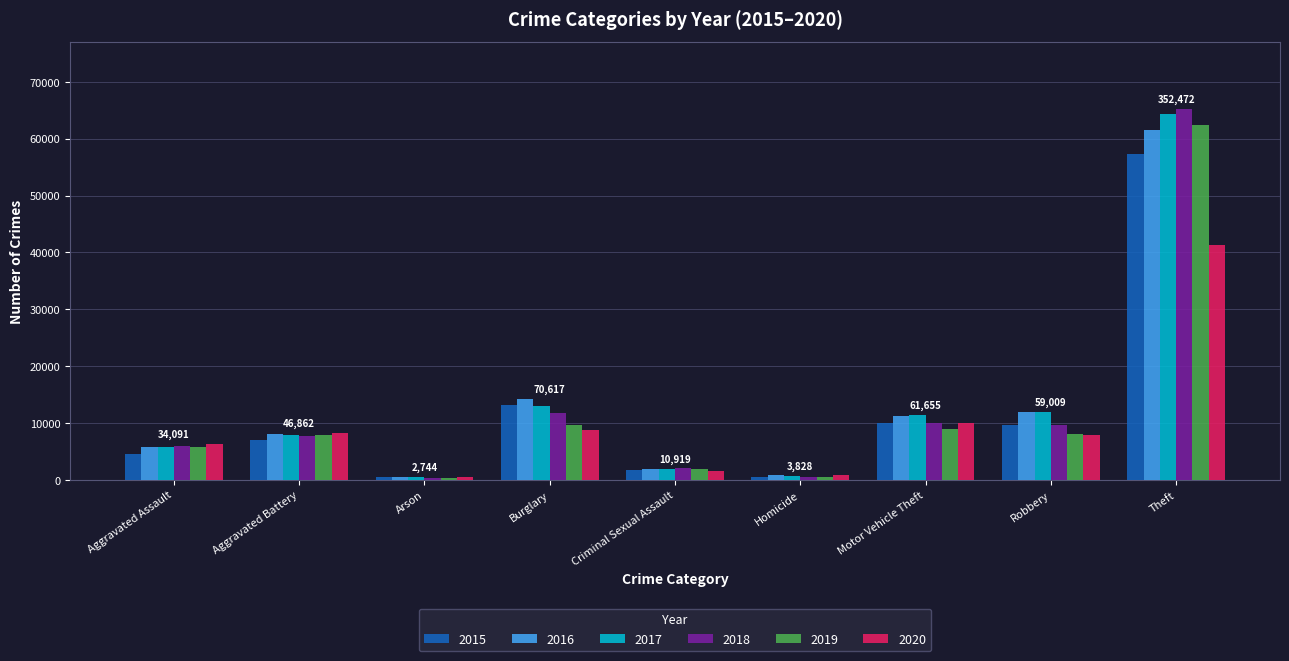

What position from the right is Robbery?

2